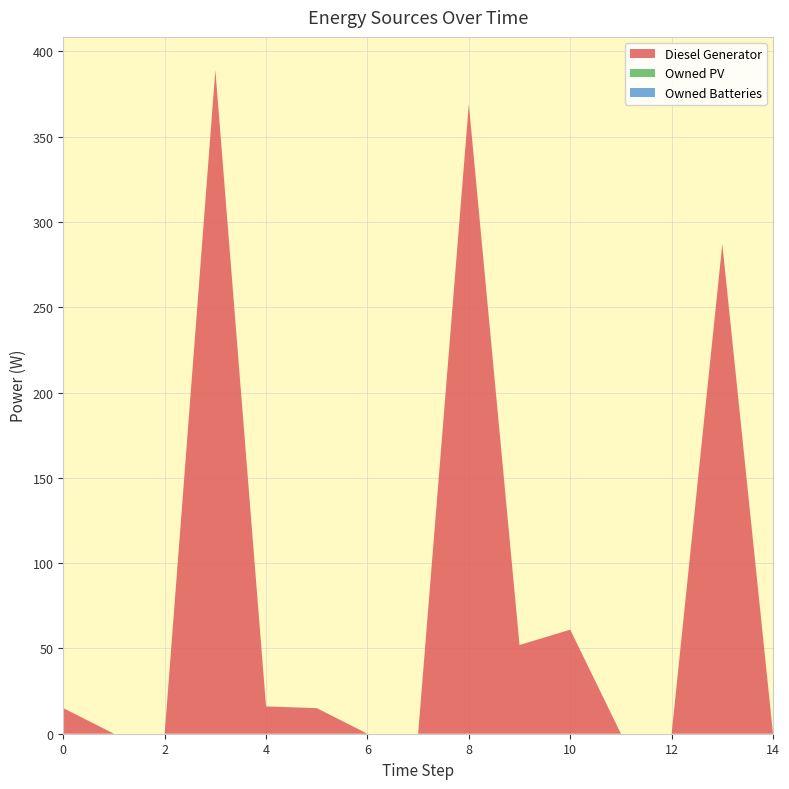

Reading left to right, list all the values displayed in this chart.

Diesel Generator: 0=15	1=0	2=0	3=389	4=16	5=15	6=0	7=0	8=369	9=52	10=61	11=0	12=0	13=287	14=0
Owned PV: 0=0	1=0	2=0	3=0	4=0	5=0	6=0	7=0	8=0	9=0	10=0	11=0	12=0	13=0	14=0
Owned Batteries: 0=0	1=0	2=0	3=0	4=0	5=0	6=0	7=0	8=0	9=0	10=0	11=0	12=0	13=0	14=0